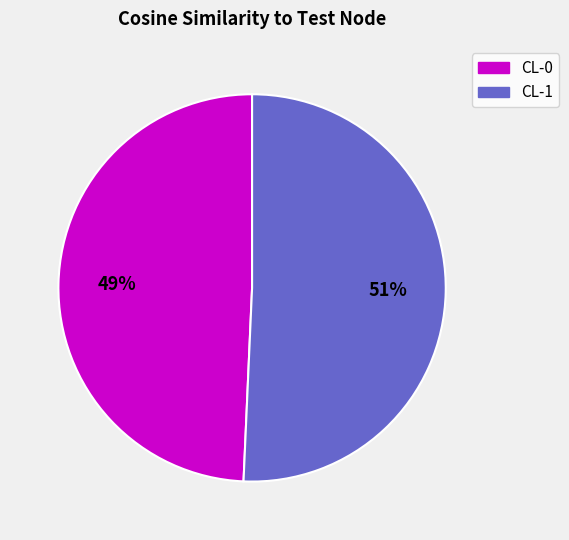

Is there any slice that represents more than half of the pie?

Yes